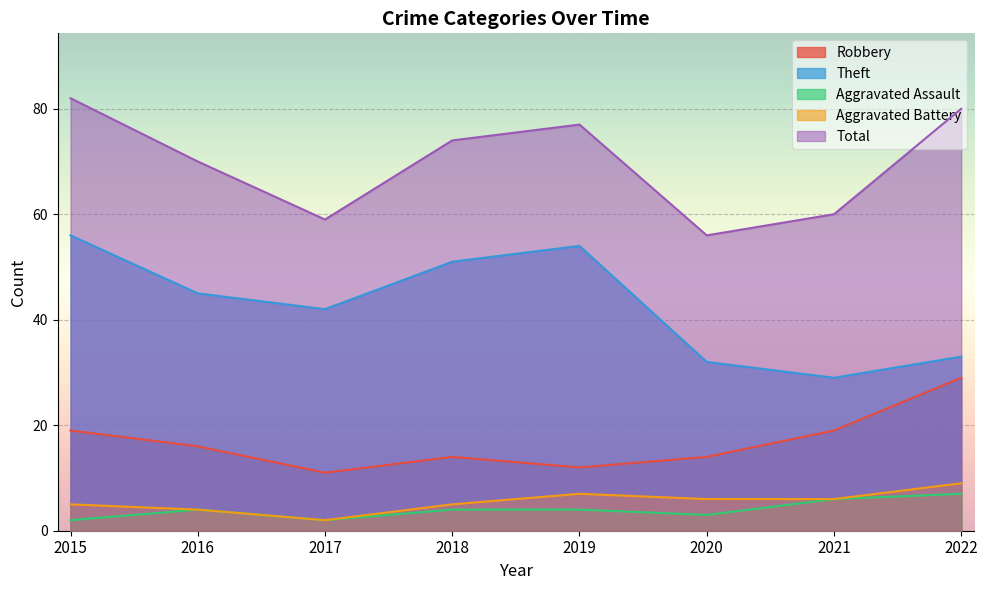

The value of Theft at 2021 is 11. True or false?

False